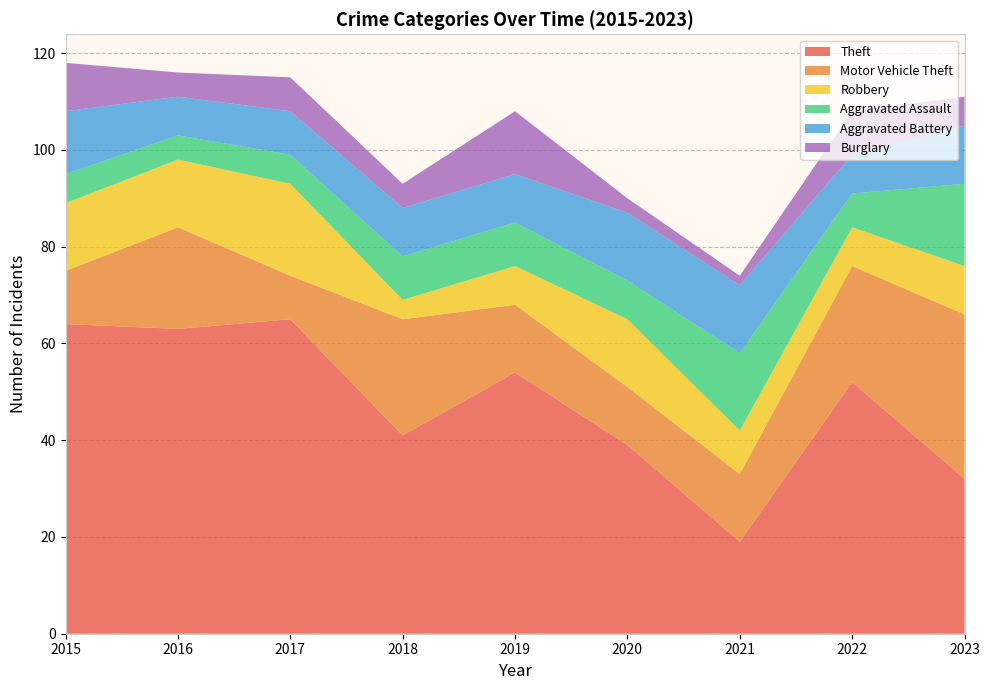

Reading left to right, what are all the values shown in this chart?

Theft: 2015=64	2016=63	2017=65	2018=41	2019=54	2020=39	2021=19	2022=52	2023=32
Motor Vehicle Theft: 2015=11	2016=21	2017=9	2018=24	2019=14	2020=12	2021=14	2022=24	2023=34
Robbery: 2015=14	2016=14	2017=19	2018=4	2019=8	2020=14	2021=9	2022=8	2023=10
Aggravated Assault: 2015=6	2016=5	2017=6	2018=9	2019=9	2020=8	2021=16	2022=7	2023=17
Aggravated Battery: 2015=13	2016=8	2017=9	2018=10	2019=10	2020=14	2021=14	2022=8	2023=12
Burglary: 2015=10	2016=5	2017=7	2018=5	2019=13	2020=3	2021=2	2022=9	2023=6